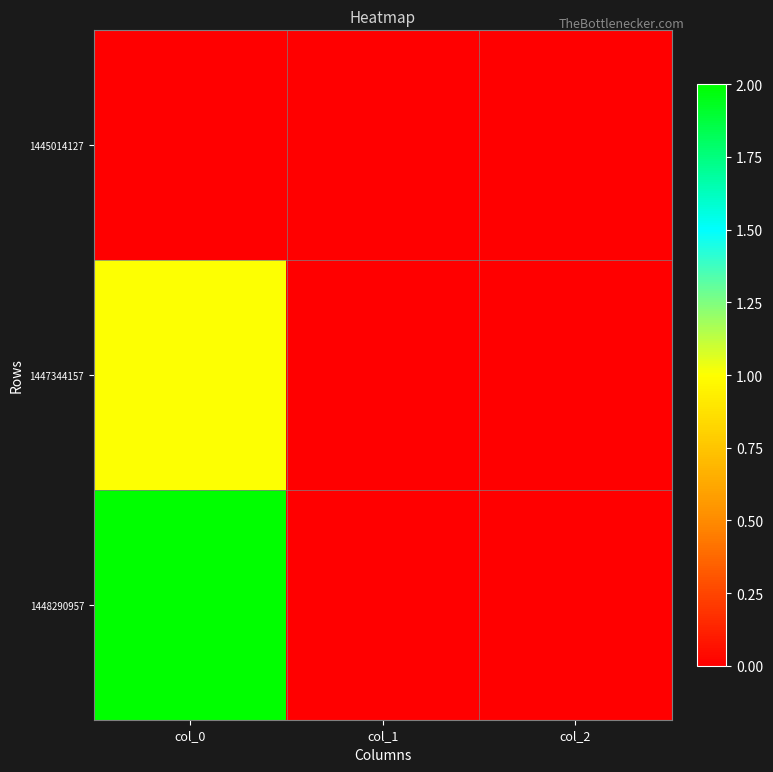

Reading left to right, list all the values displayed in this chart.

1445014127: col_0=0	col_1=0	col_2=0
1447344157: col_0=1	col_1=0	col_2=0
1448290957: col_0=2	col_1=0	col_2=0